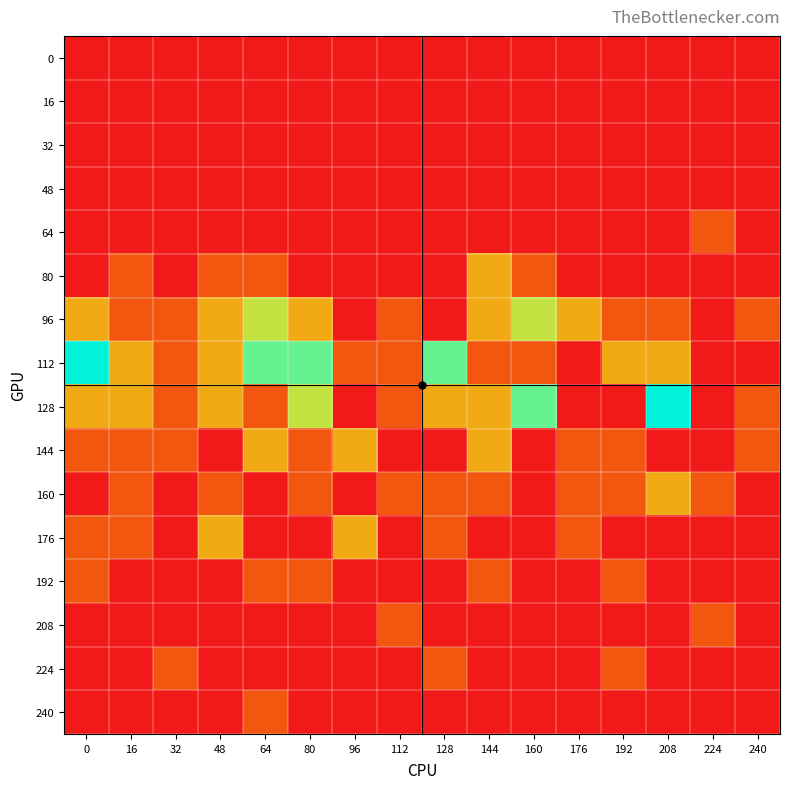

Rank the series by their maximum value, from highest to lowest.

112, 128, 96, 80, 144, 160, 176, 64, 192, 208, 224, 240, 0, 16, 32, 48